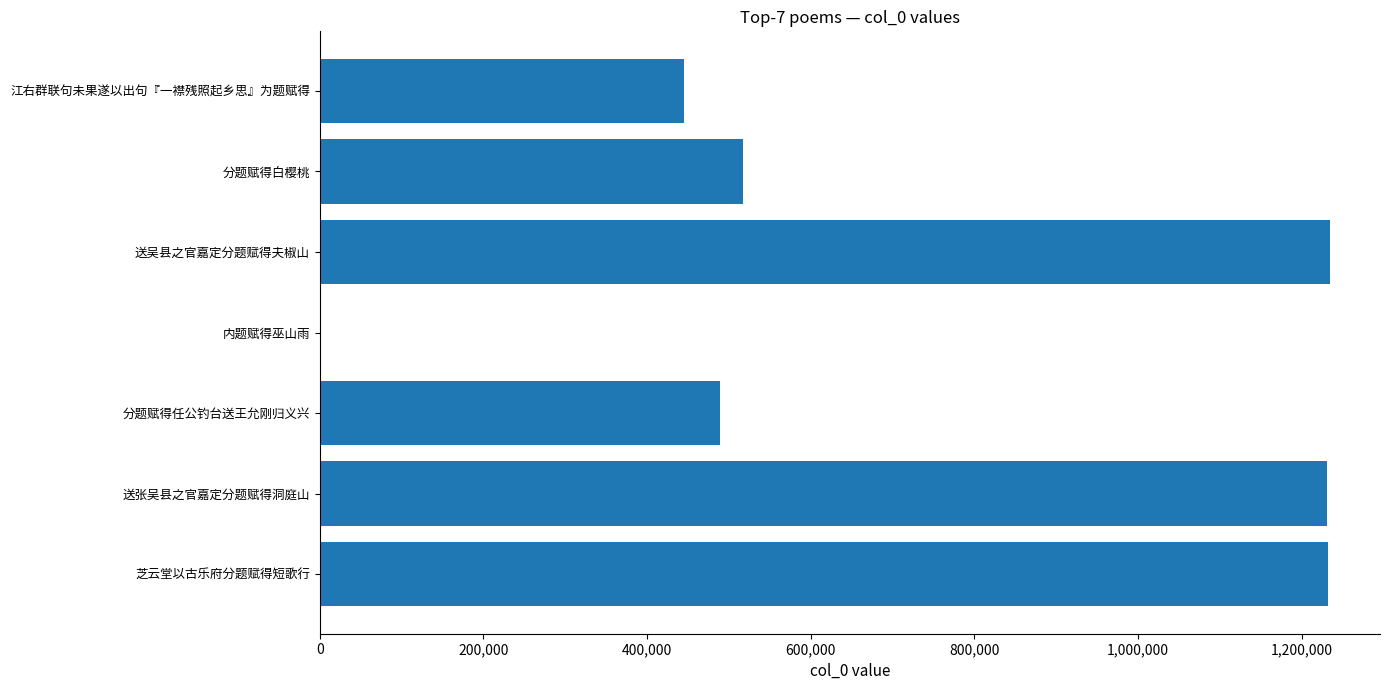

Between 分题赋得任公钓台送王允刚归义兴 and 芝云堂以古乐府分题赋得短歌行, which is larger?

芝云堂以古乐府分题赋得短歌行